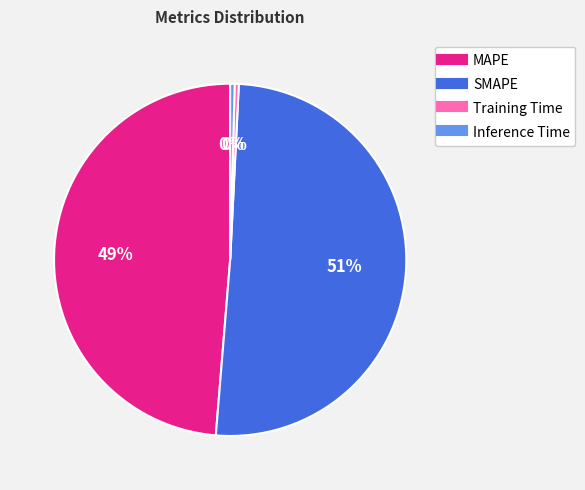

Which slice is the largest?

SMAPE